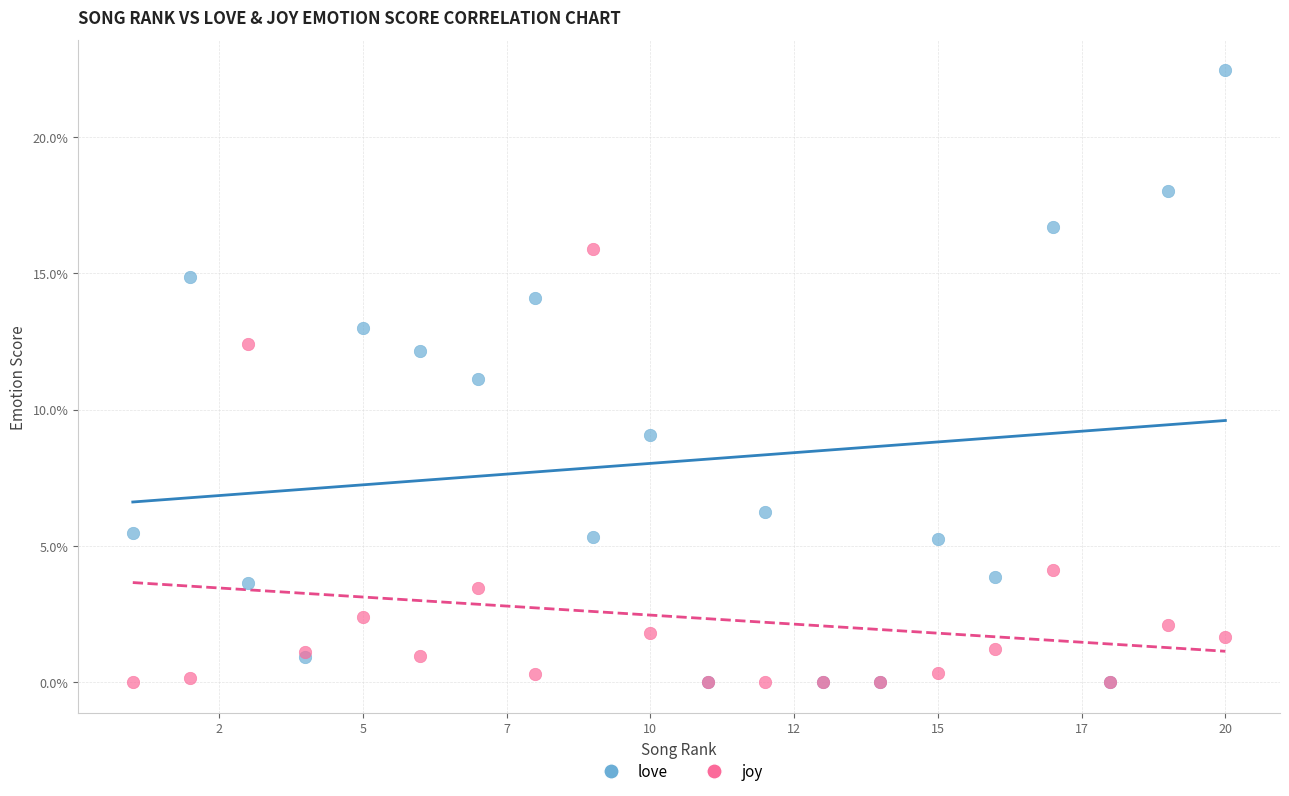

What are all the series names shown in the legend?

love, joy